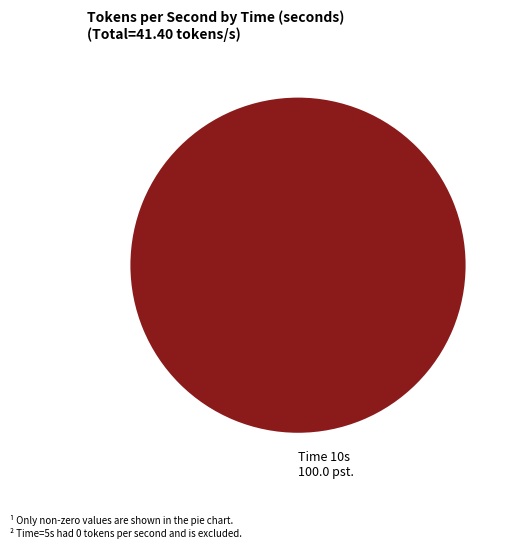

Is there a majority slice in this chart?

Yes